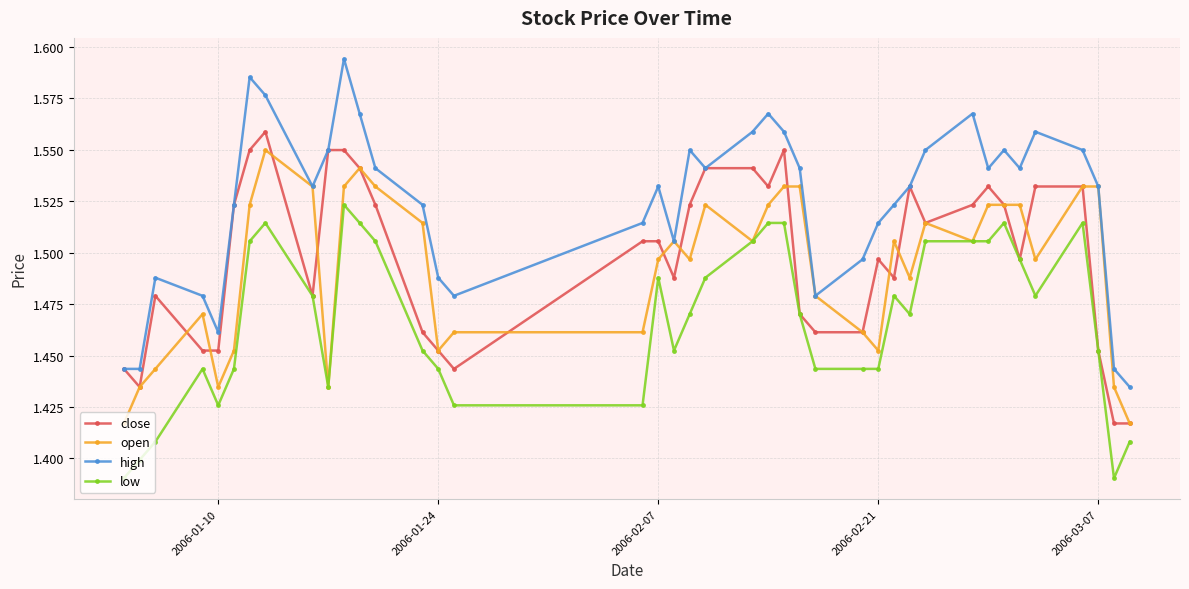

Count the close values in the range 1 to 2.

40